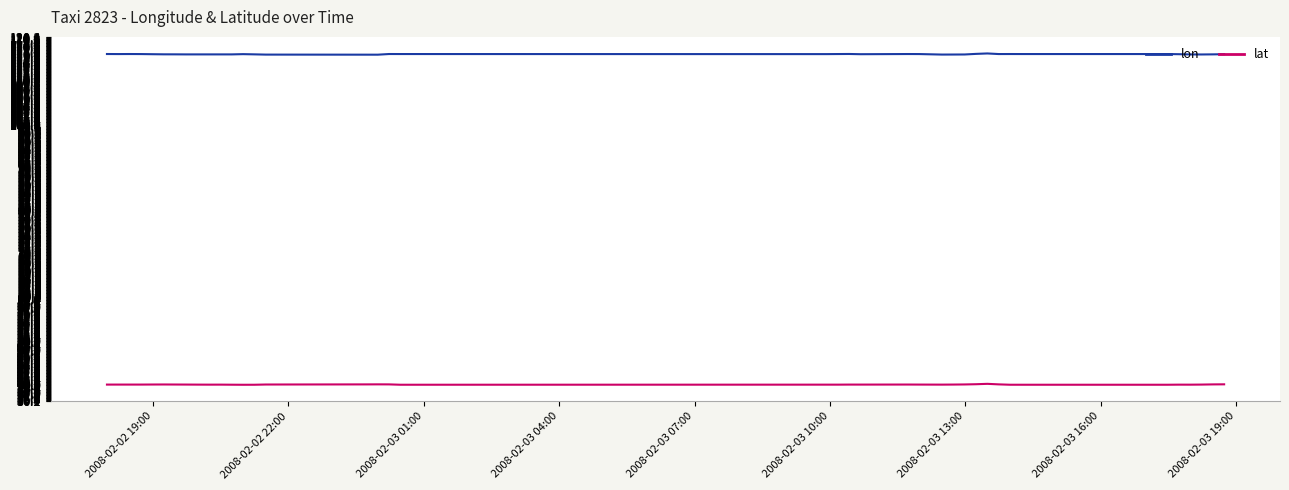

Is this an area chart (filled region under the line)?

No